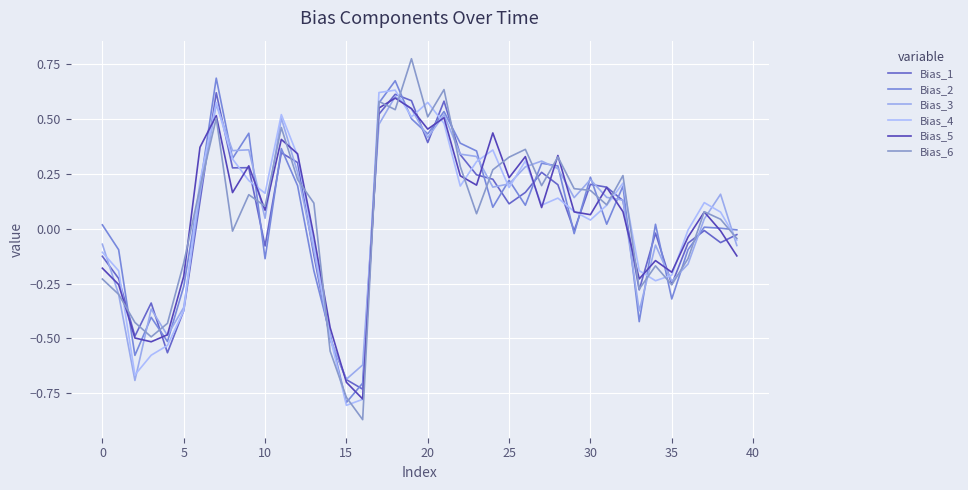

Which series has the largest total across all categories?

Bias_3